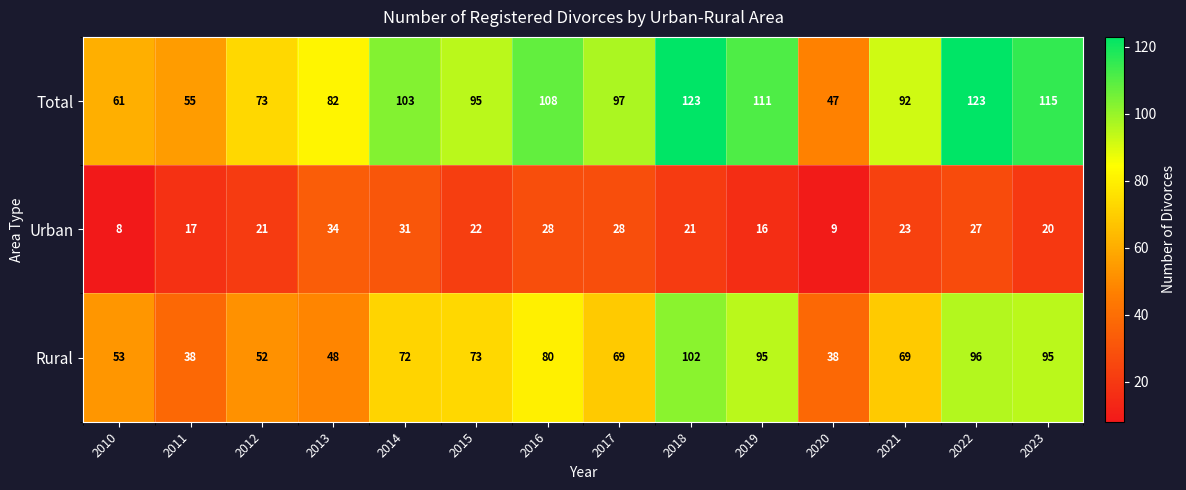

What is the sum of the Total values at 2018 and 2011?

178